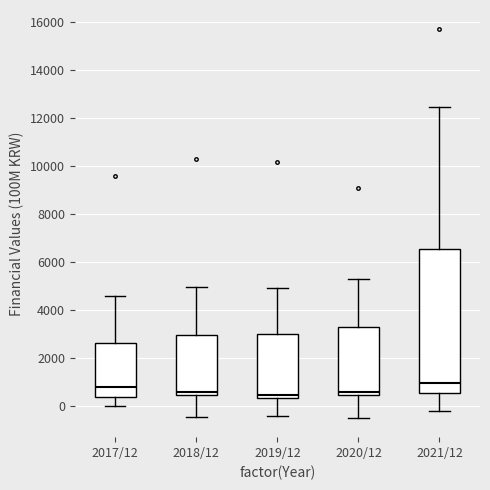

Reading left to right, transcribe this box plot: for each box, give where its median line is, the range the box spans, and where its two whiskers end, as read against the y-axis. The values are not printed on the chart, so give them approximately, as read against the axis.

2017/12: median 800, box 400 to 2600, whiskers 0 to 4600
2018/12: median 600, box 400 to 3000, whiskers -400 to 5000
2019/12: median 400 (just above the box's lower edge), box 400 to 3000, whiskers -400 to 5000
2020/12: median 600, box 400 to 3200, whiskers -400 to 5400
2021/12: median 1000, box 600 to 6600, whiskers -200 to 12400